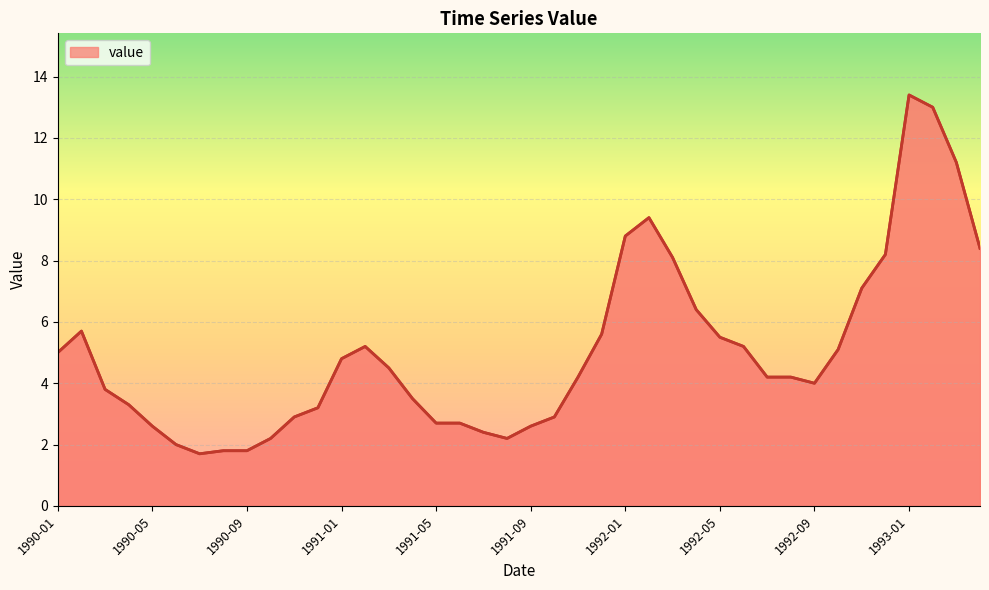

What is the smallest value displayed?

1.7